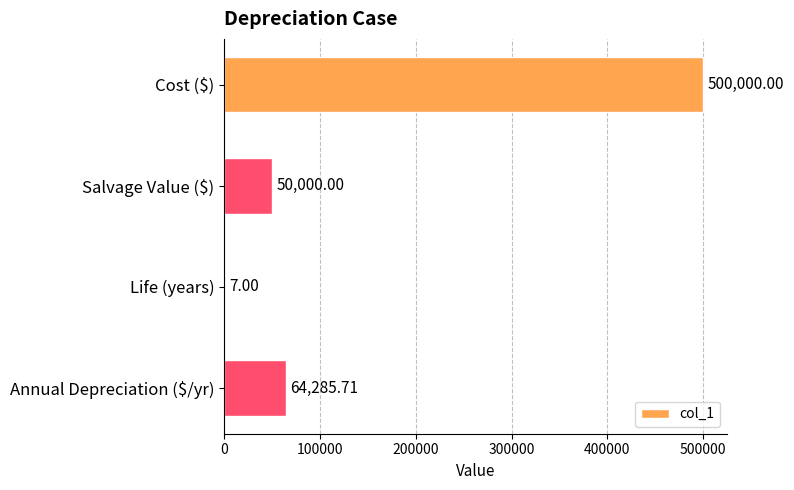

At which category does the chart reach its peak across all series?

Cost ($)